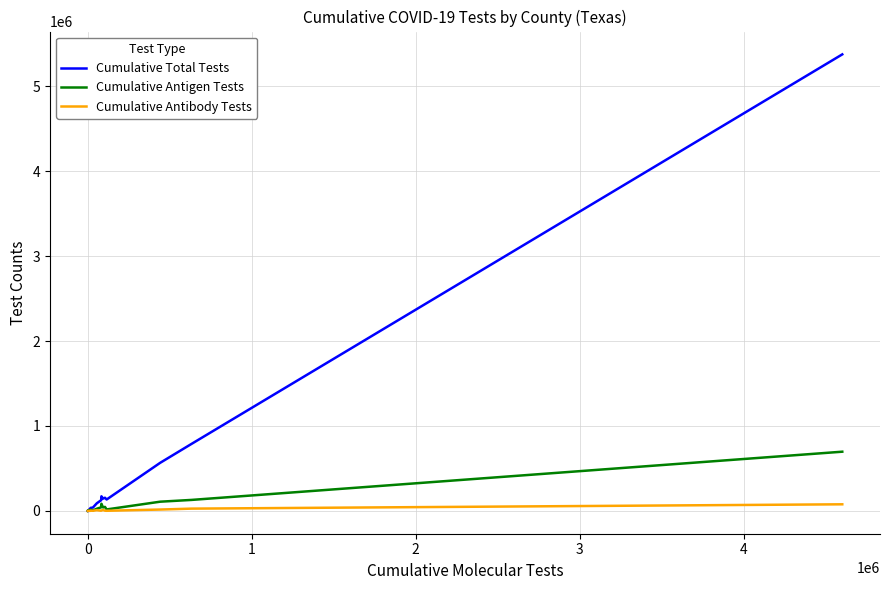

List the series in order of their peak value, lowest first.

Cumulative Antibody Tests, Cumulative Antigen Tests, Cumulative Total Tests